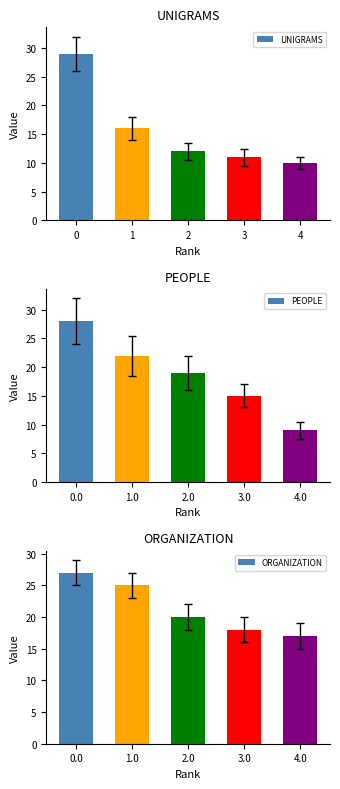

At 4, list the series in order from smallest to largest.

PEOPLE, UNIGRAMS, ORGANIZATION